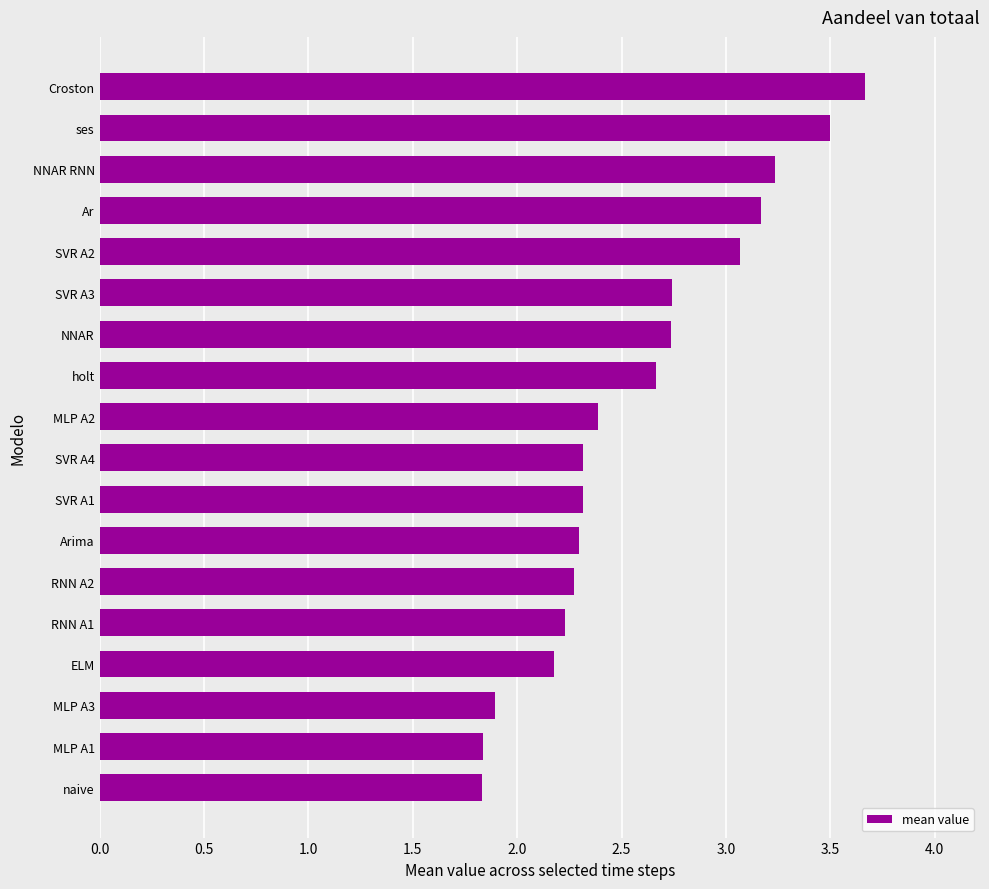

How many values exceed 2?

15